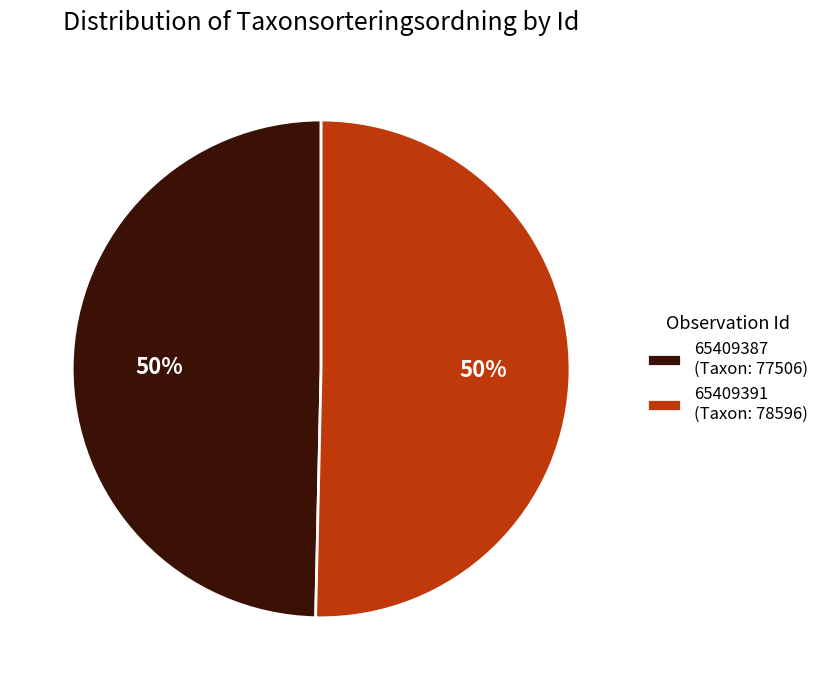

To the nearest percent, what is the average slice percentage?

50%